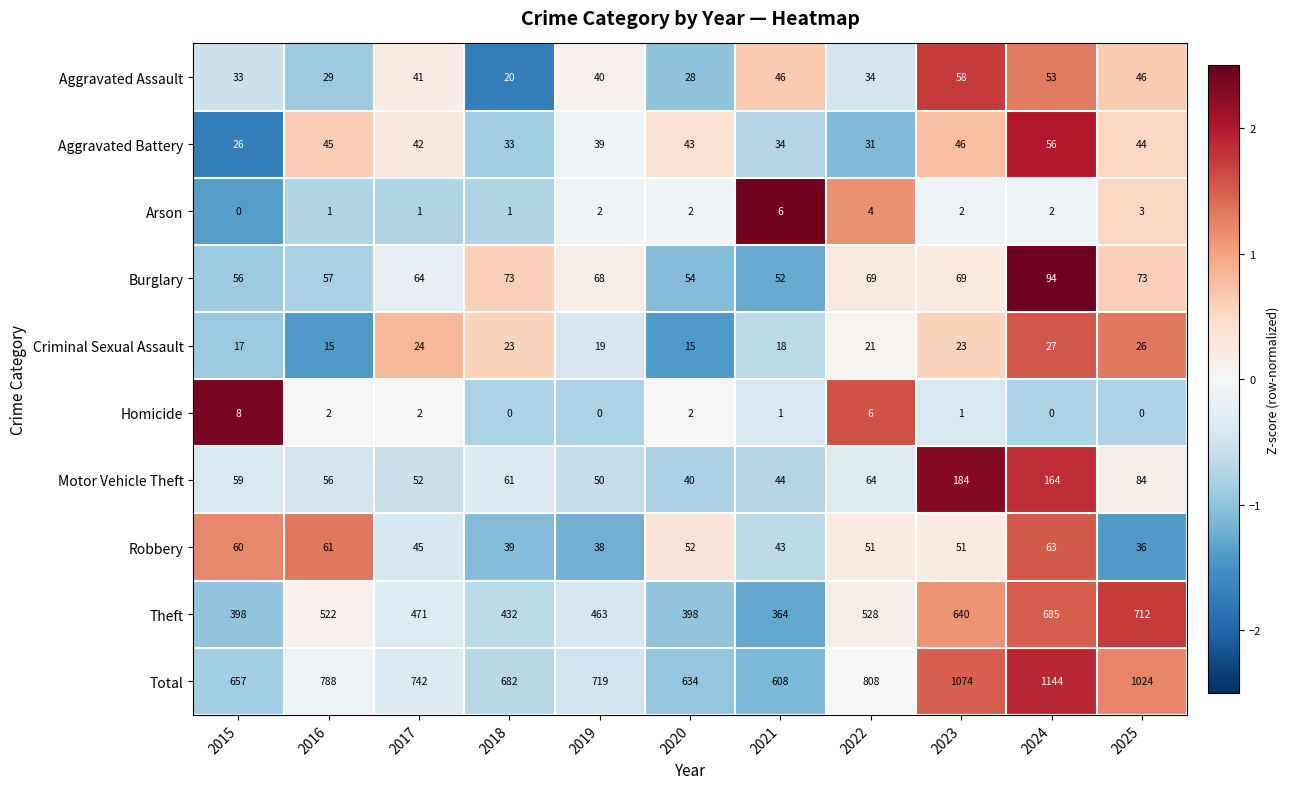

What is the greatest value displayed?

1144